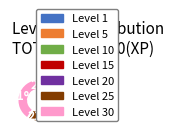

Is the sum of Level 30 and Level 10 greater than half?

No